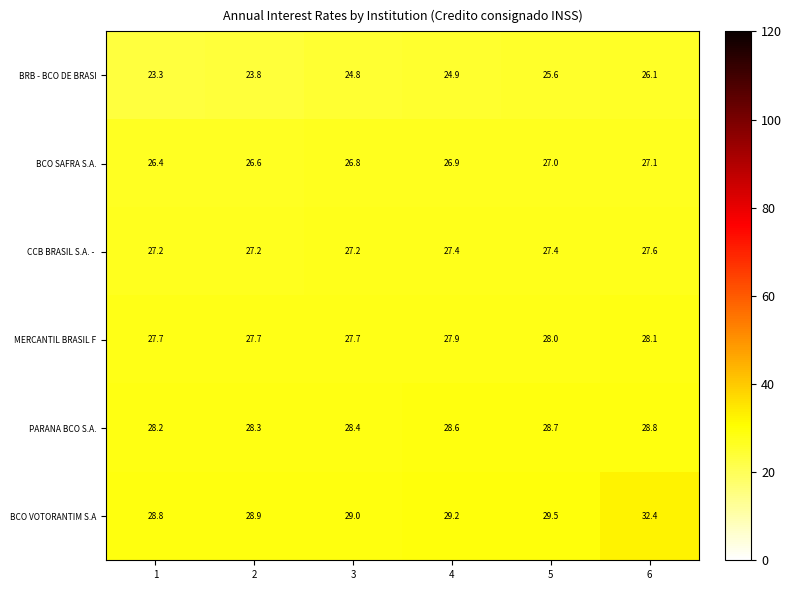

What is the total value across all series at 2?

162.5